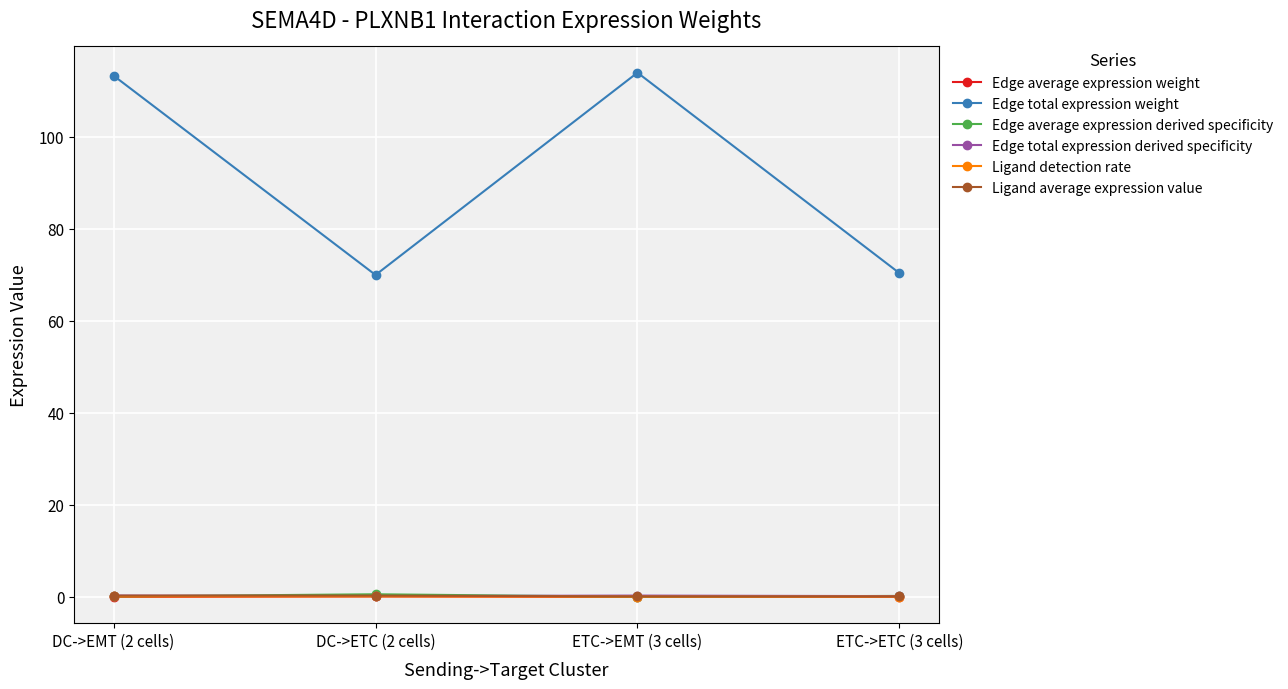

Which series has the largest total across all categories?

Edge total expression weight